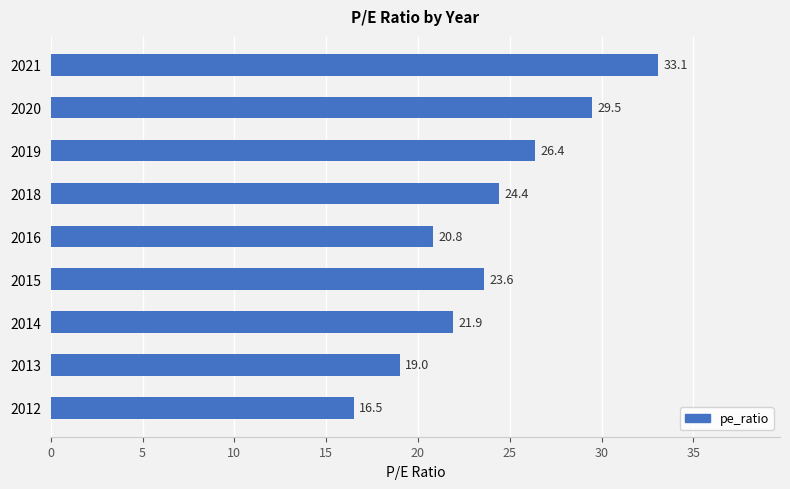

How many bars are there in total?

9